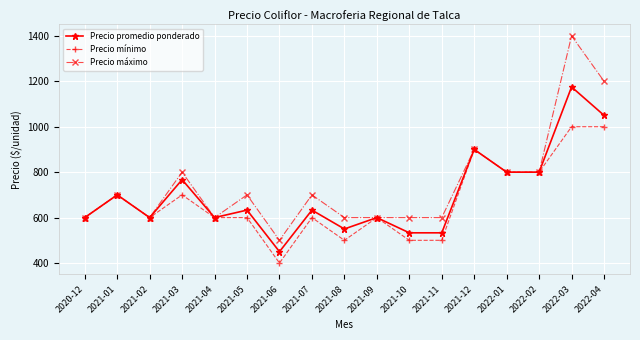

Reading left to right, extract all data points from this chart.

Precio promedio ponderado: 600	700	600	767	600	633	450	633	550	600	533	533	900	800	800	1175	1050
Precio mínimo: 600	700	600	700	600	600	400	600	500	600	500	500	900	800	800	1000	1000
Precio máximo: 600	700	600	800	600	700	500	700	600	600	600	600	900	800	800	1400	1200